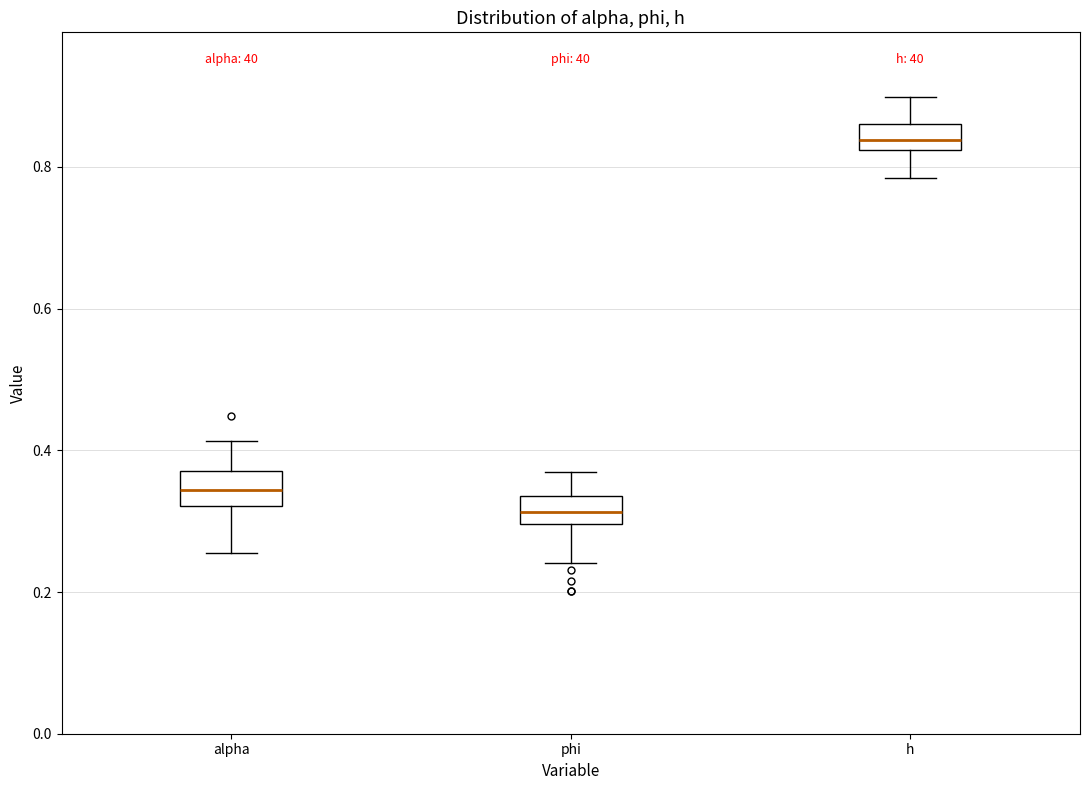

Which box's median line is the highest?

h